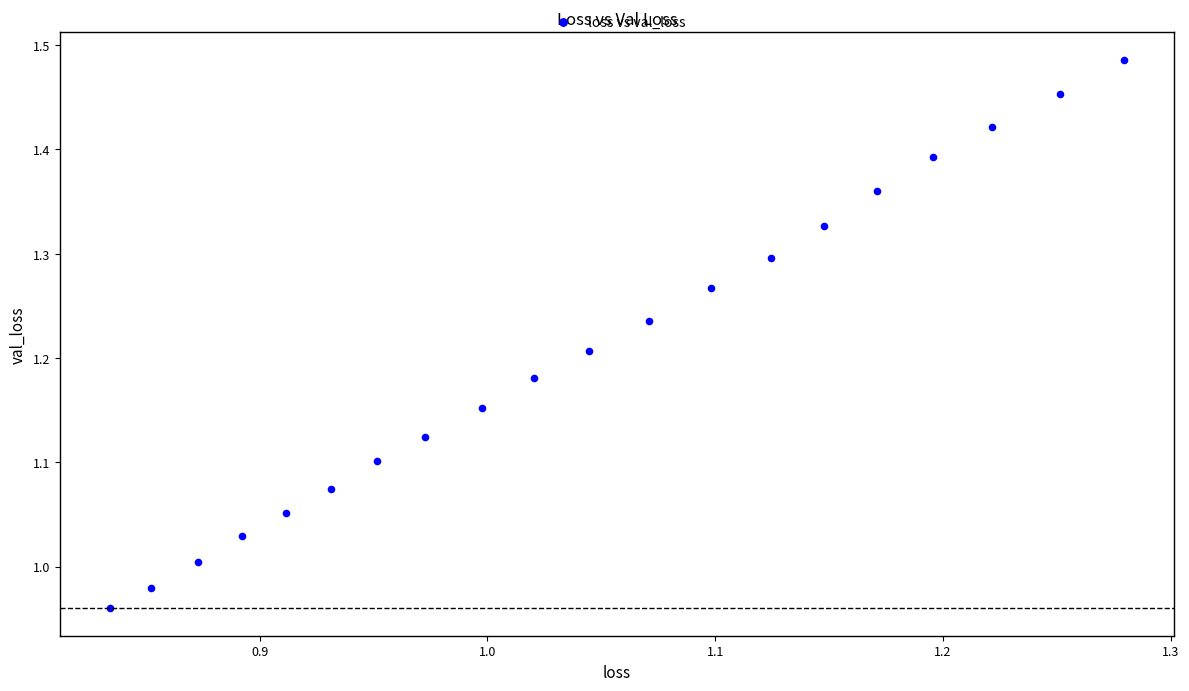

What is the range of X values (max minus min)?

0.4